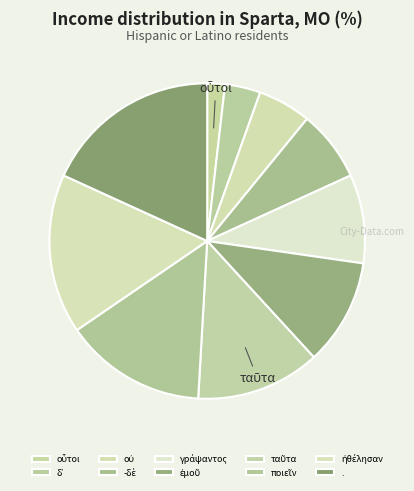

To the nearest percent, what percentage of the pie is δ᾽?

4%